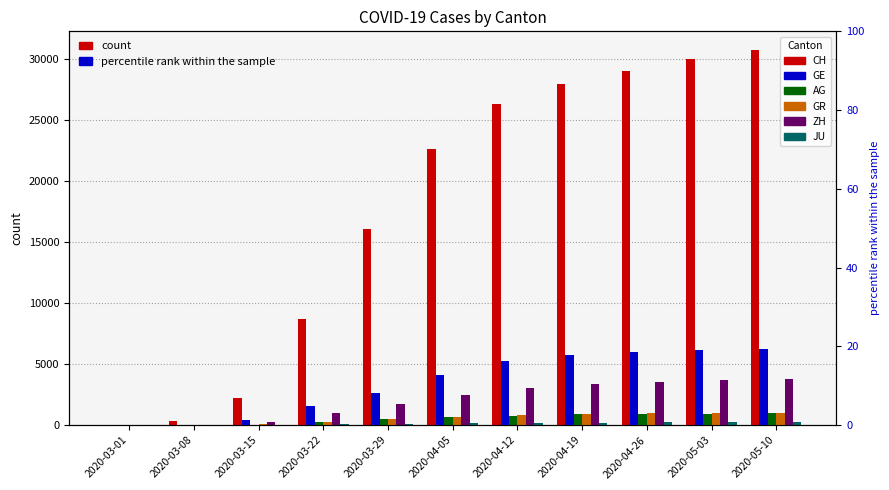

How many series are shown in this chart?

6